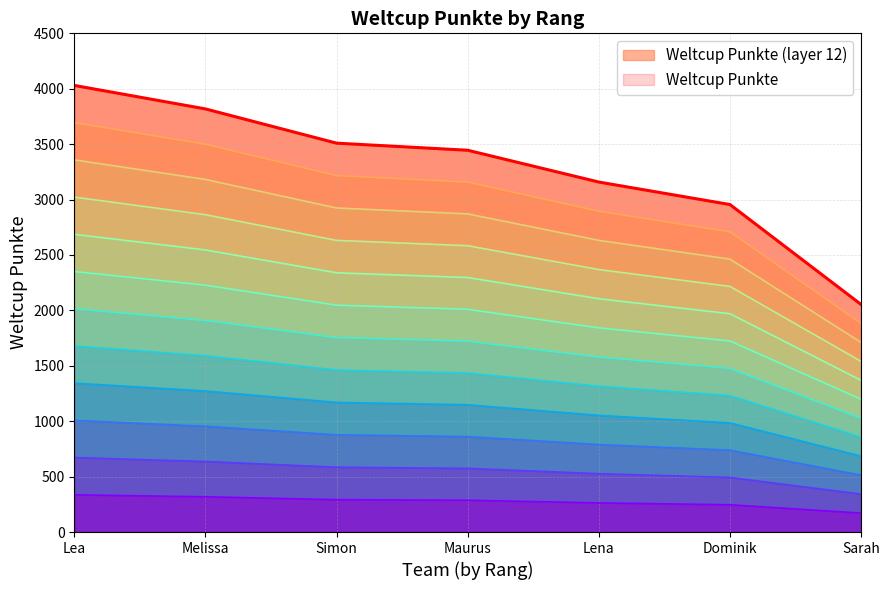

At which label does the data first exceed 3445?

Lea